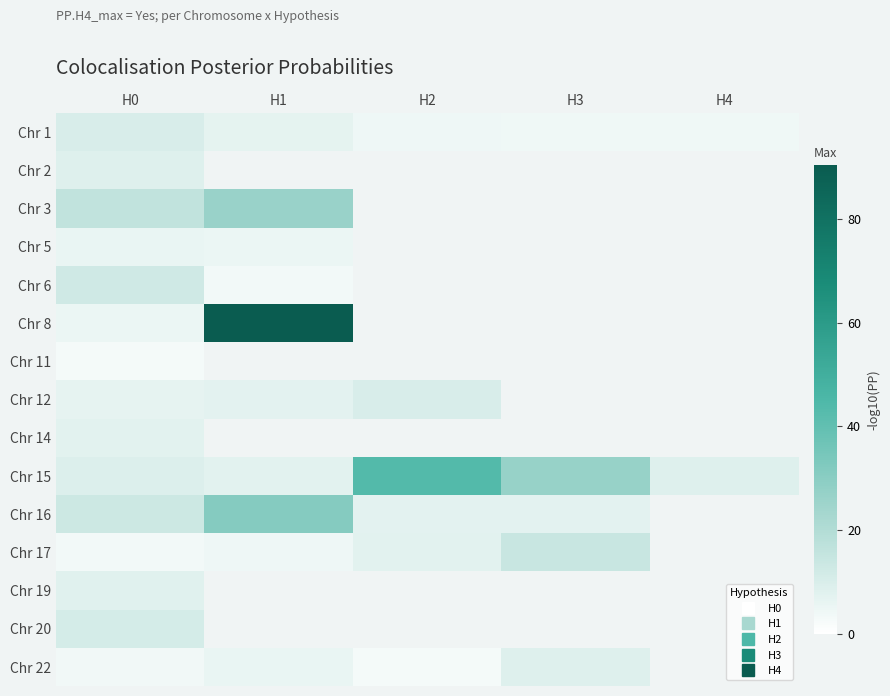

How many series are shown in this chart?

15